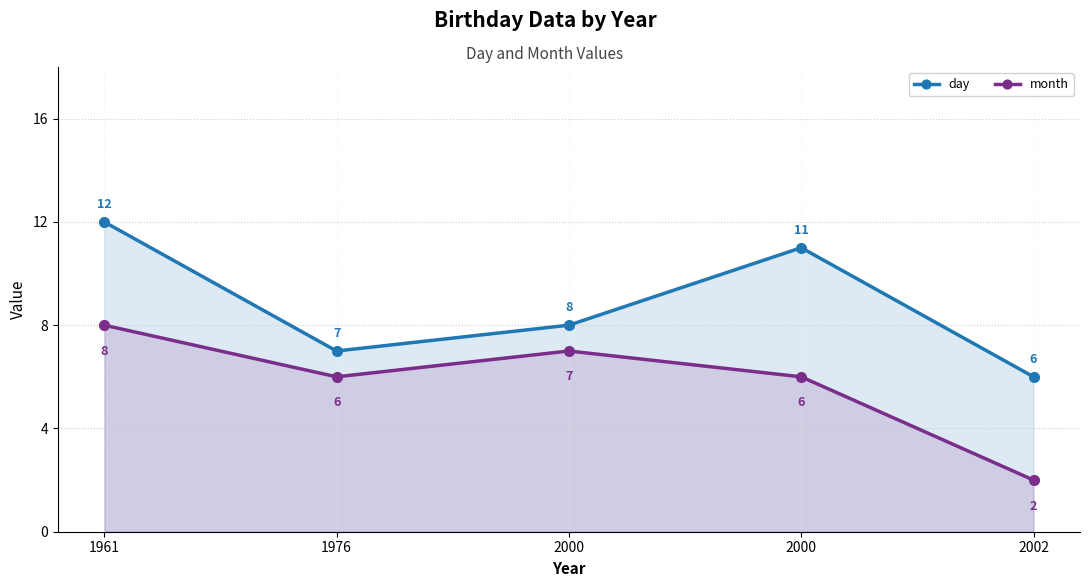

Read the month value at 2000.

7